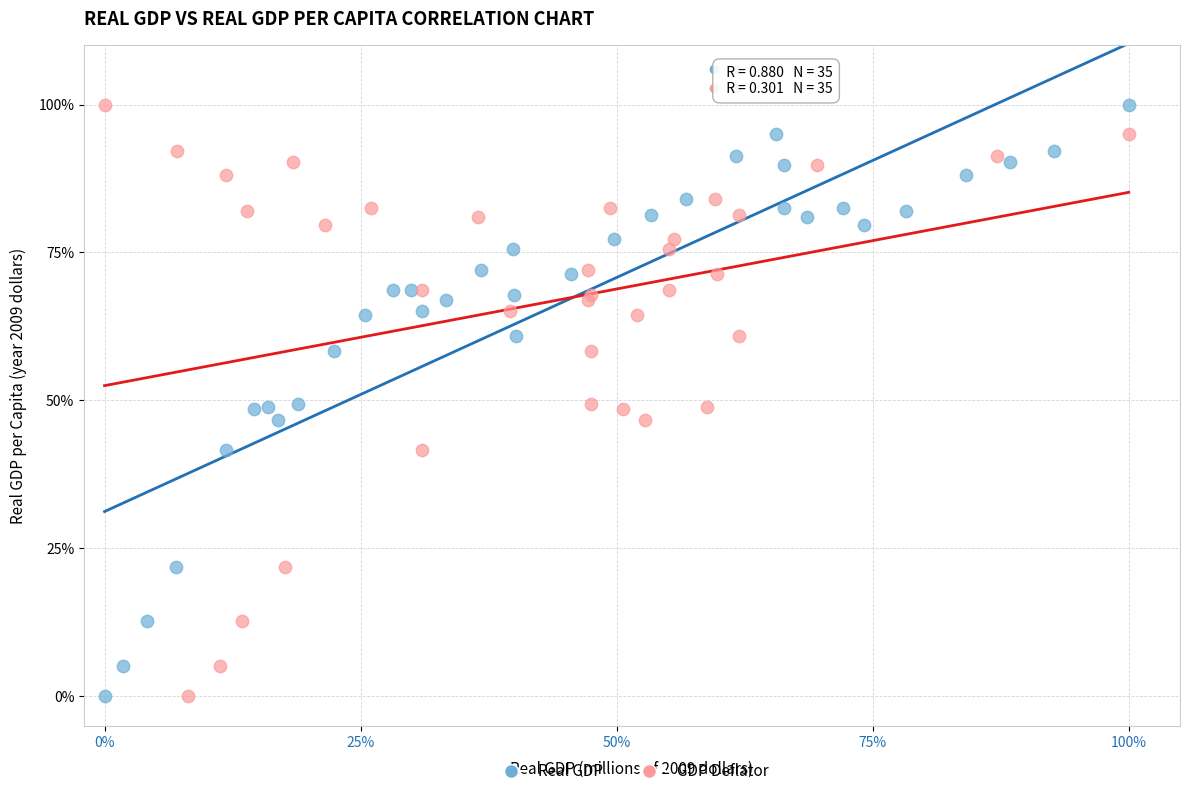

What are all the series names shown in the legend?

Real GDP, GDP Deflator